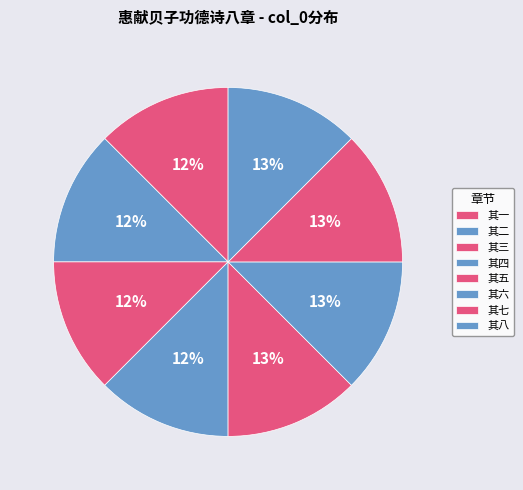

What is the change in value from 其四 to 其六?

+2